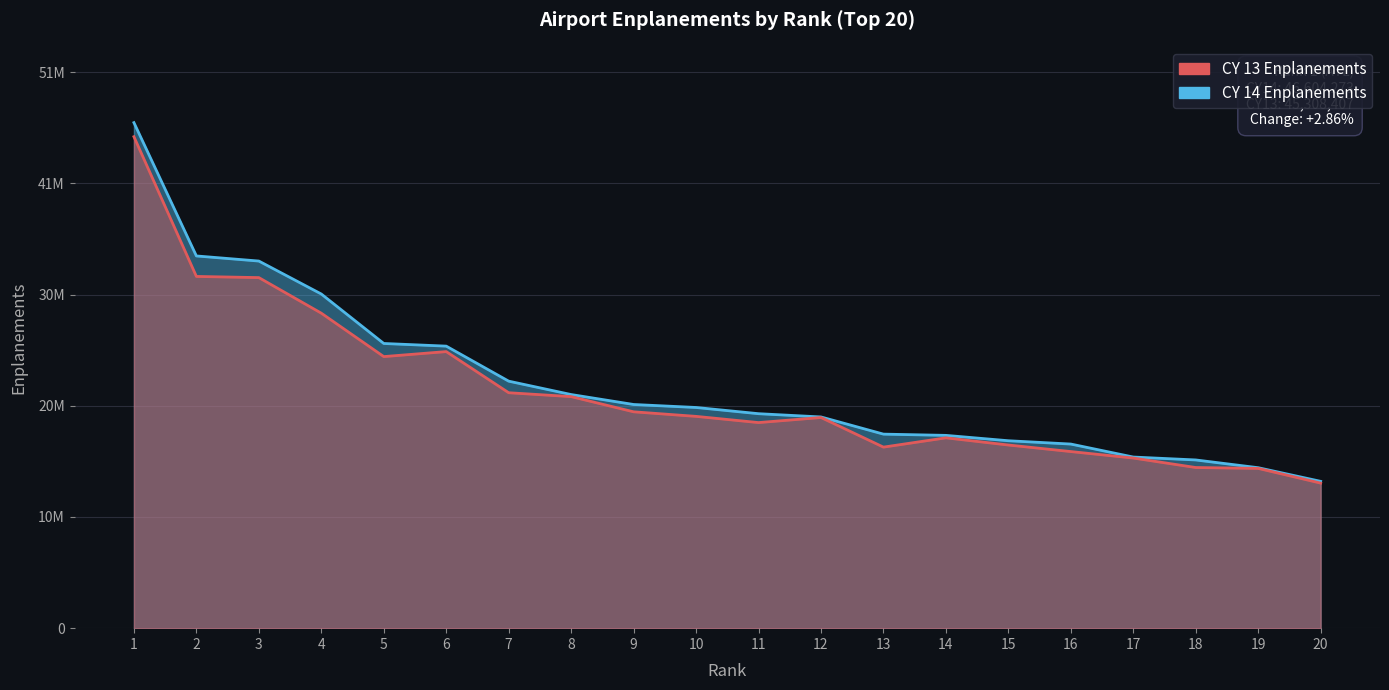

What is the greatest value displayed?

46604273